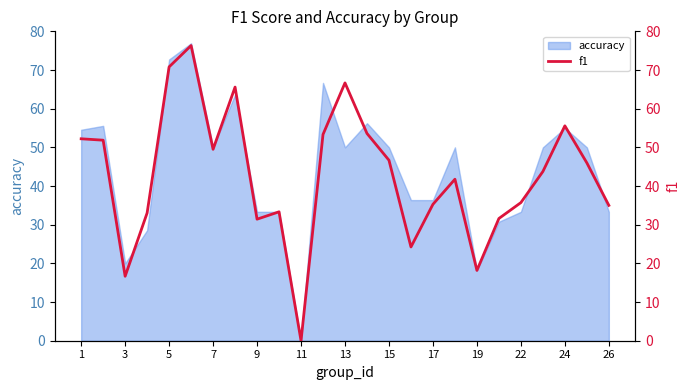

The accuracy series shows 56.6 at 22. True or false?

False